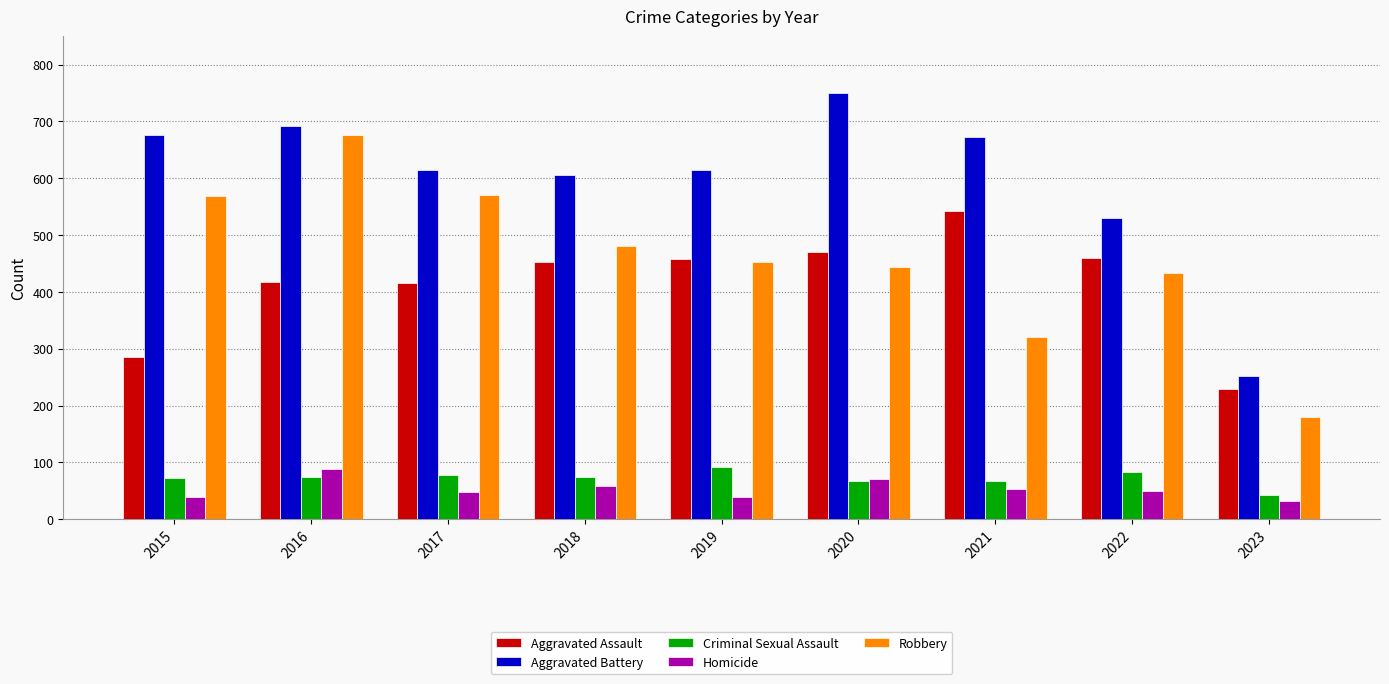

What is the total value across all series at 2017?

1727